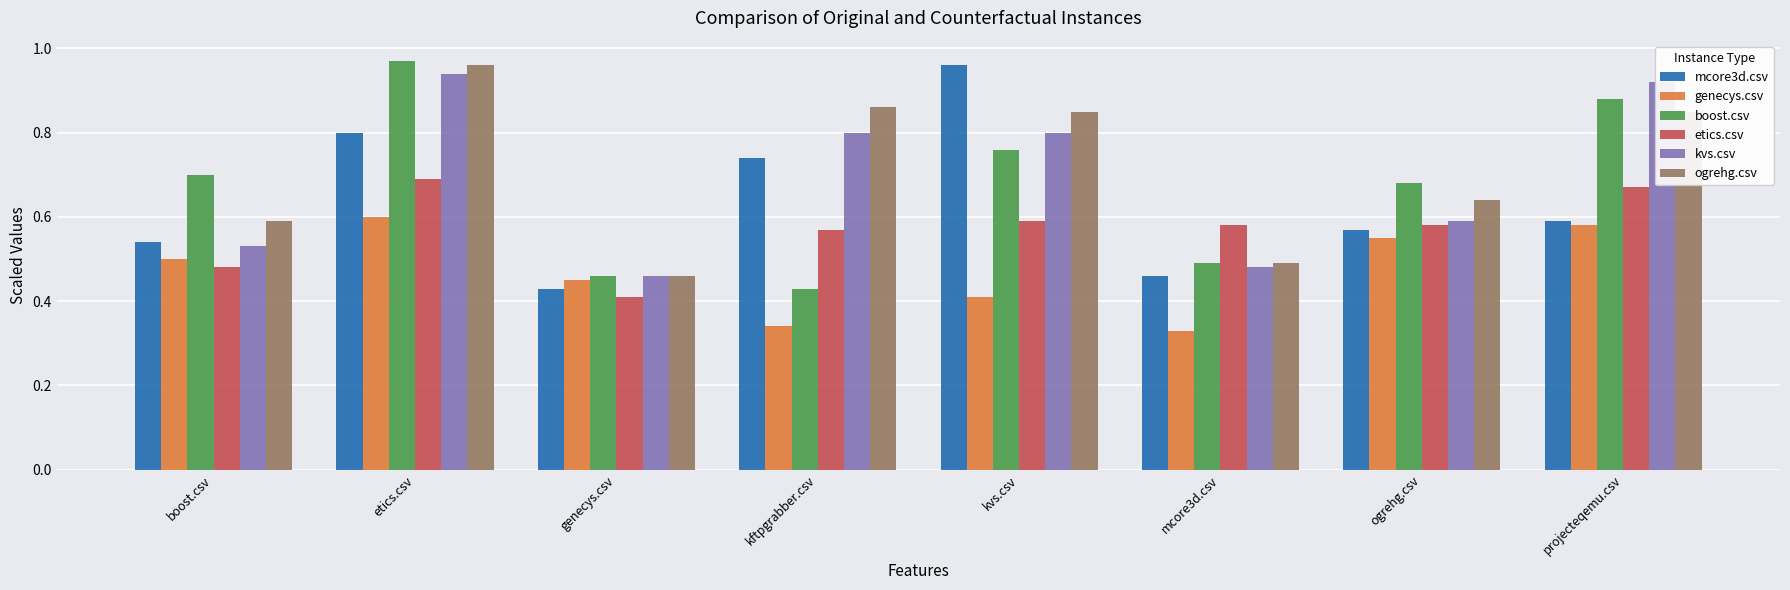

How many groups of bars are there?

8